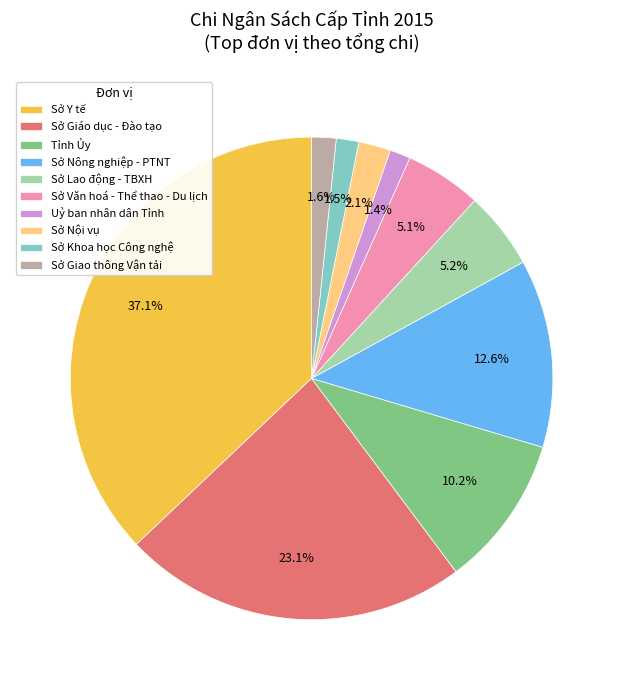

Combined, what portion of the pie is Uỷ ban nhân dân Tỉnh and Sở Nông nghiệp - PTNT?

14.0%